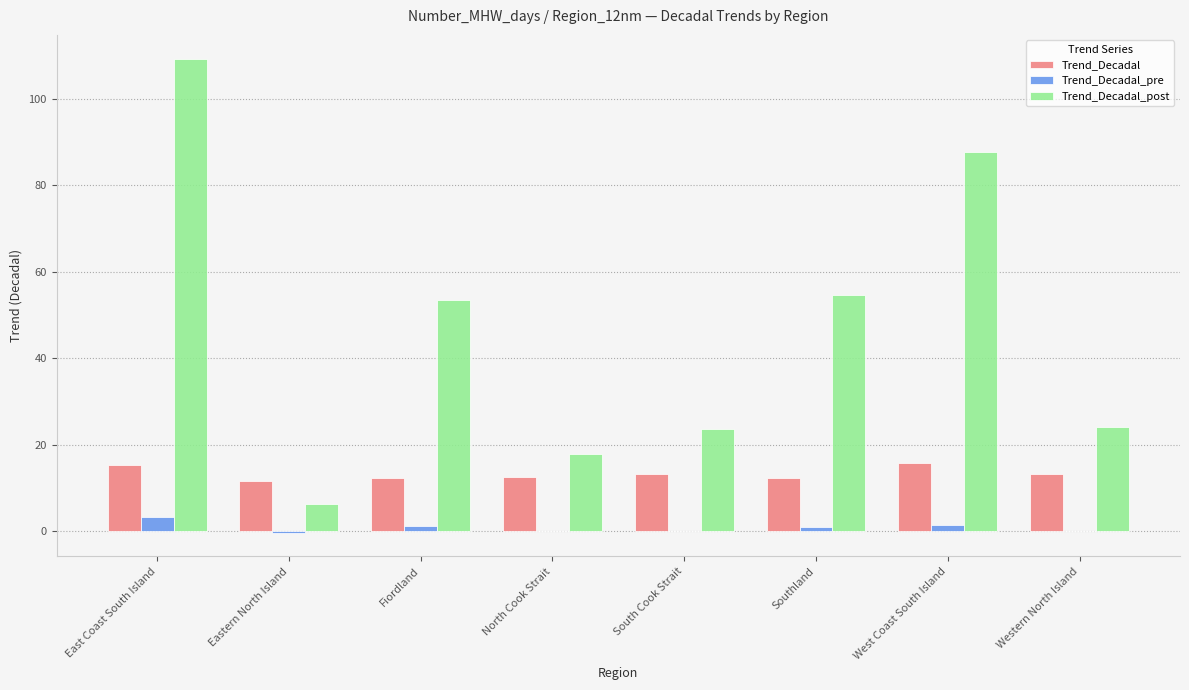

Is it true that Trend_Decadal_post equals 109.4 at East Coast South Island?

True